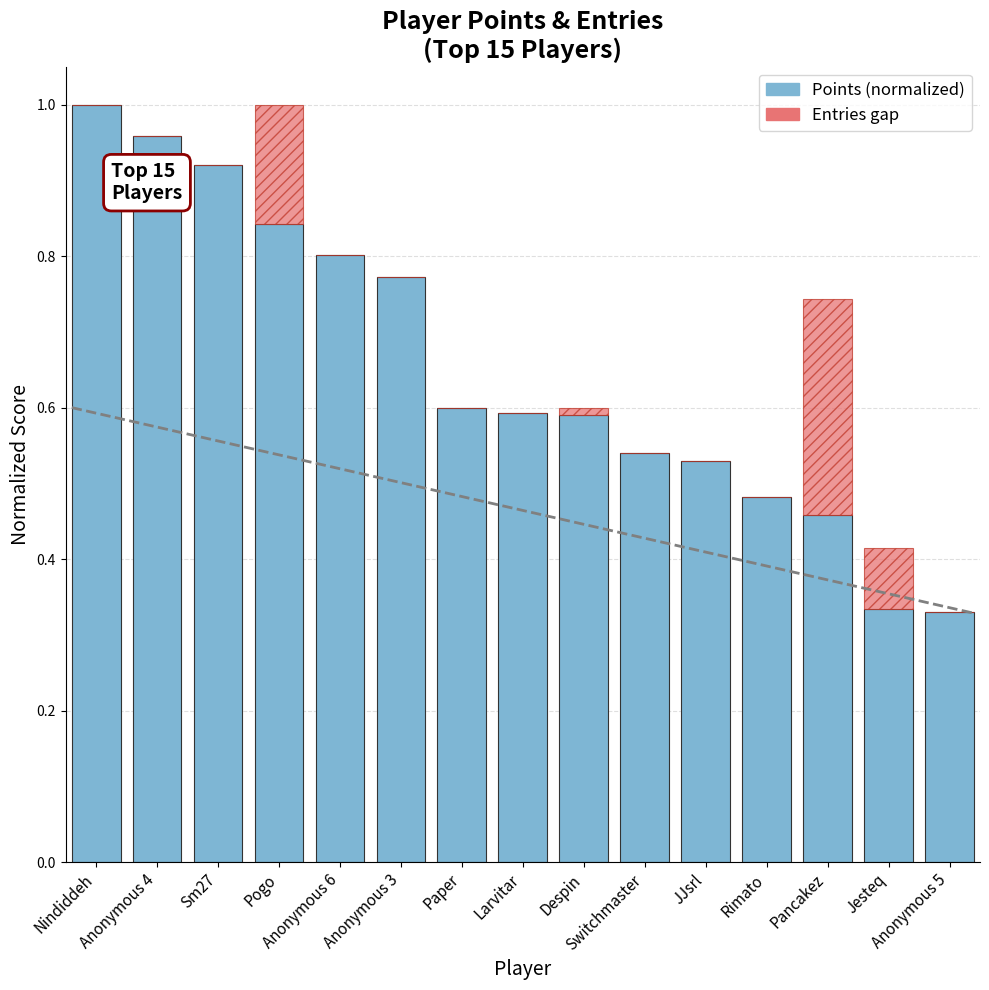

How many distinct data groups are displayed?

2